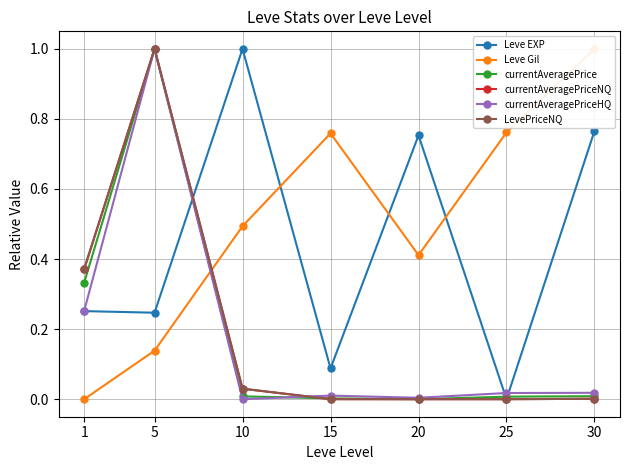

What is the difference between the maximum and minimum values in the currentAveragePriceHQ series?

1.0